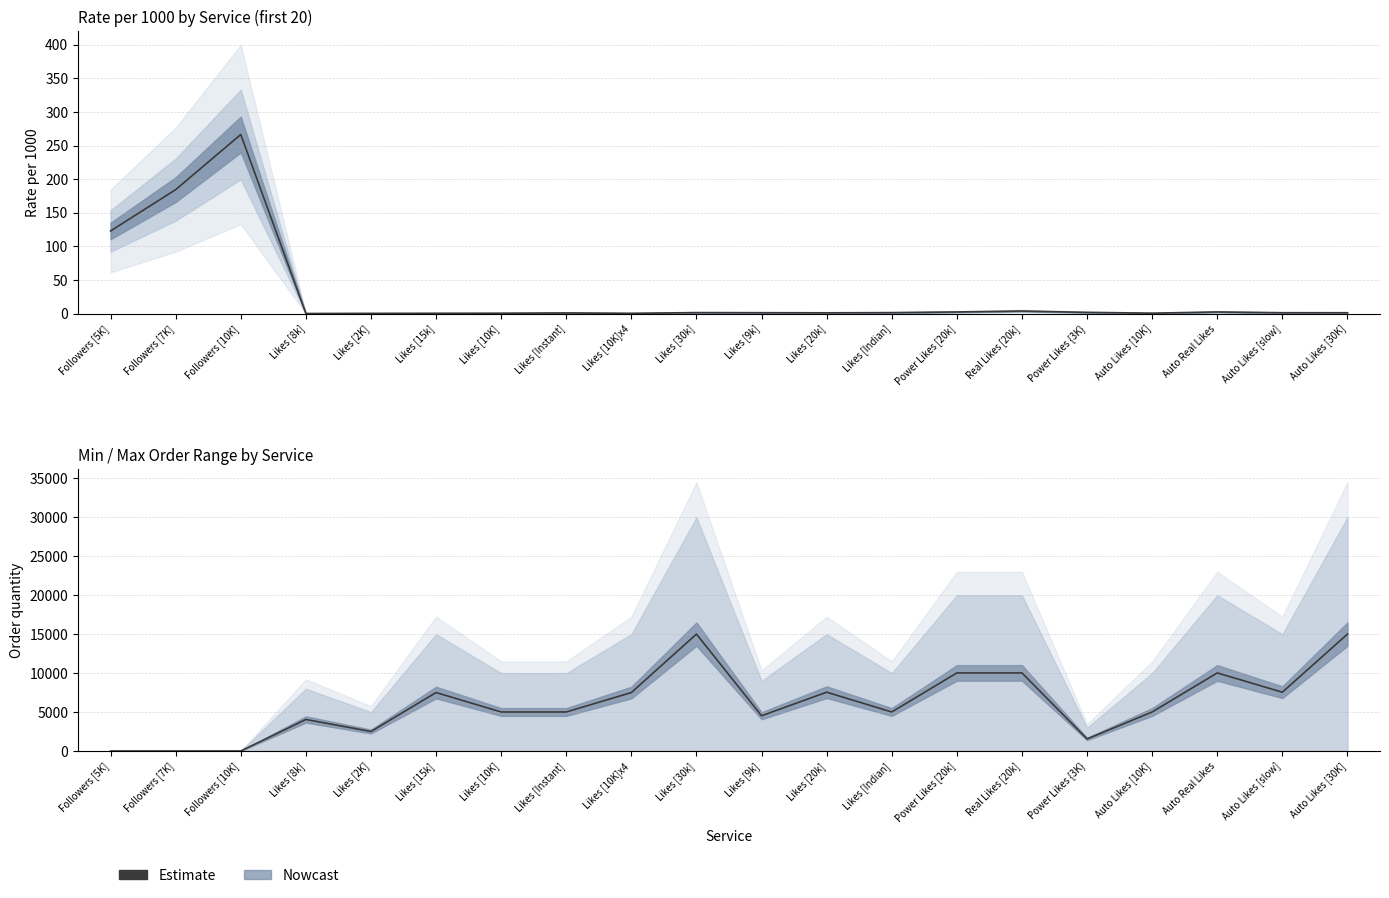

Which label corresponds to the smallest value in the chart?

Followers [5K]